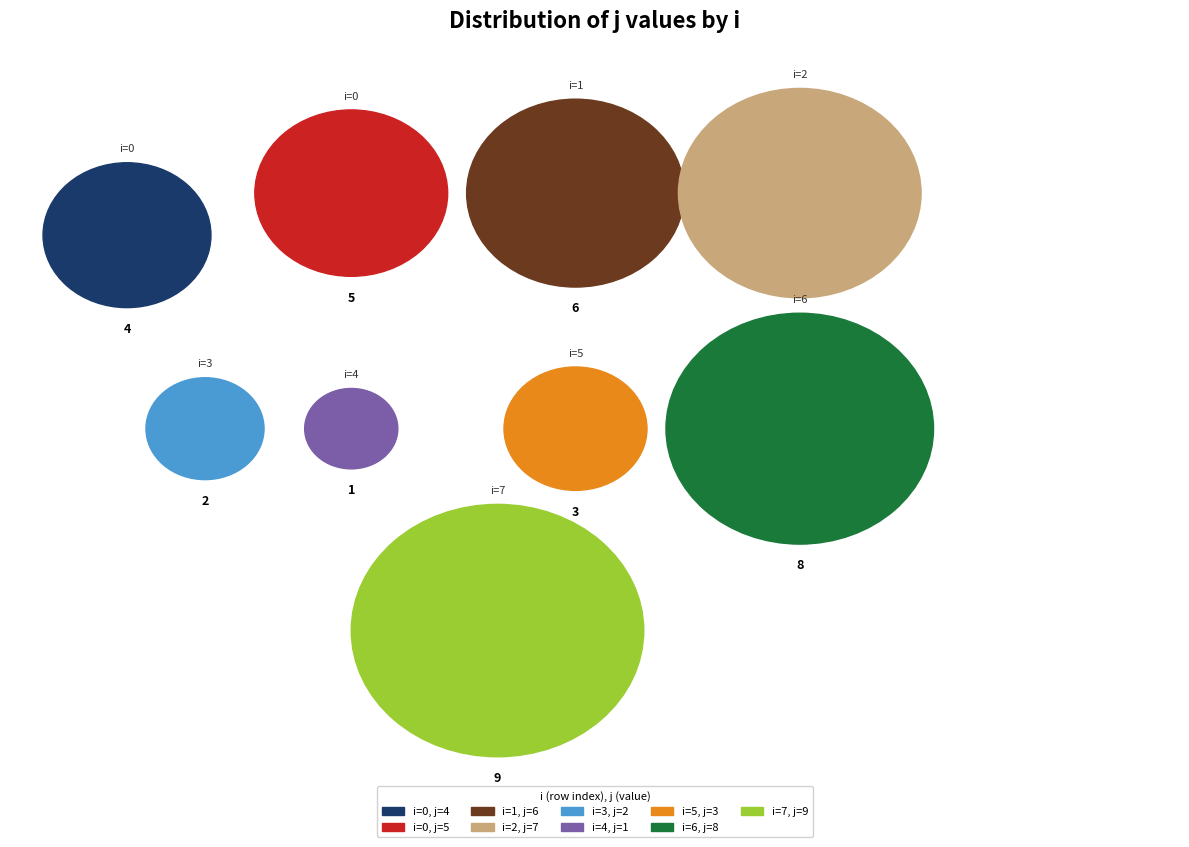

Combined, do 4 and 0 account for over 50%?

No